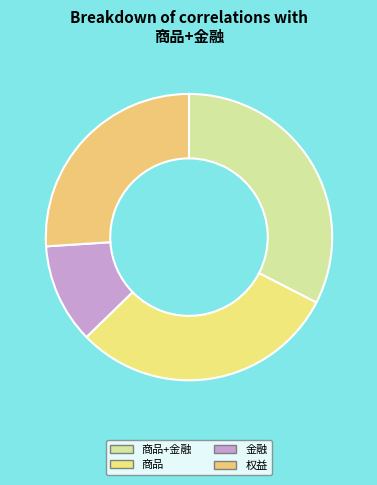

What is the largest slice in the pie chart?

商品+金融